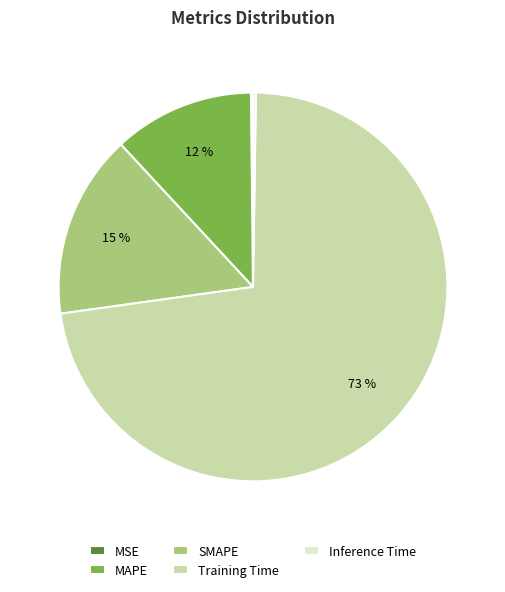

Which slice is the largest?

Training Time